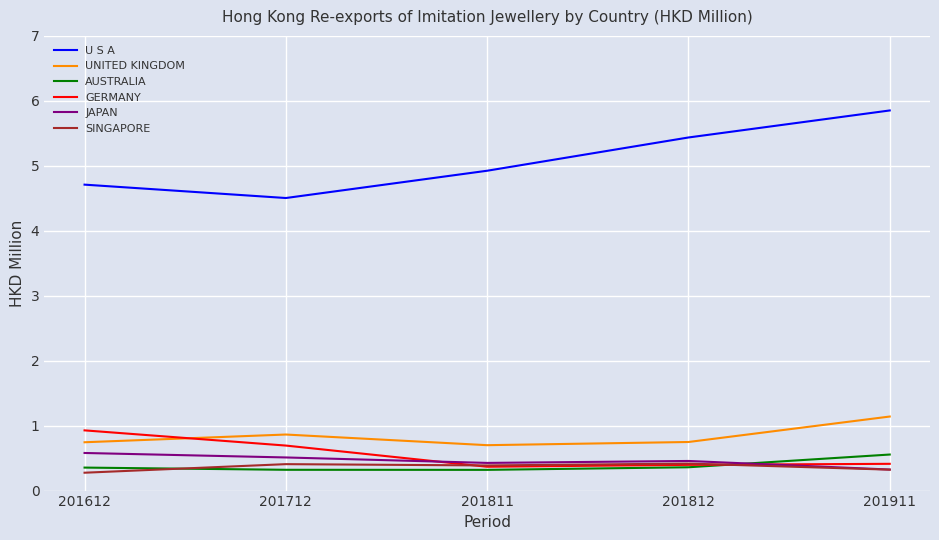

What is the approximate value of SINGAPORE at 201812?

0.4